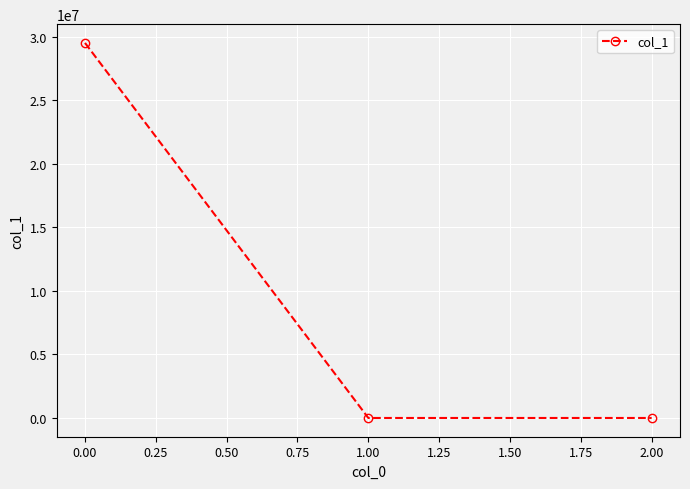

Is it true that the value at 0.00 is 29521256.0?

True